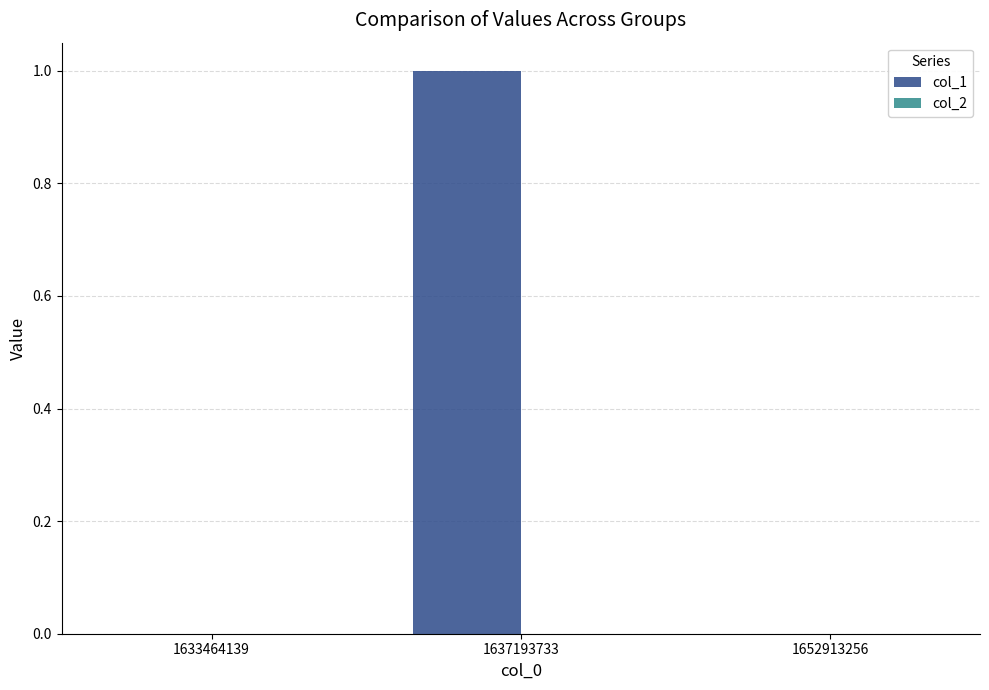

The chart shows a value of 0 at 1637193733. True or false?

False